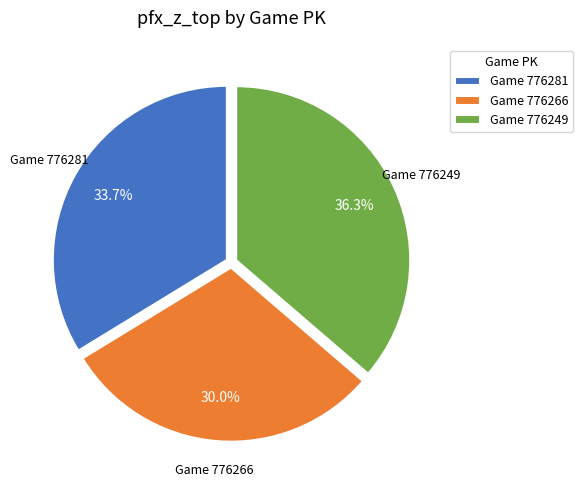

Does Game 776249 account for over 50% of the chart?

No